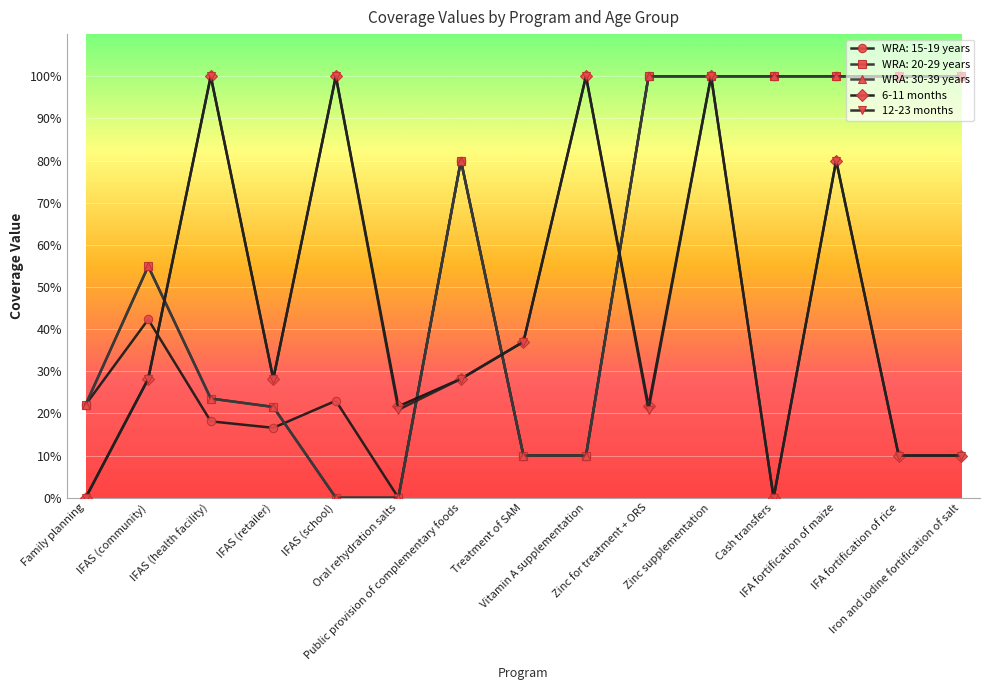

Is the value of 12-23 months at IFAS (retailer) greater than the value of 6-11 months at Zinc supplementation?

No